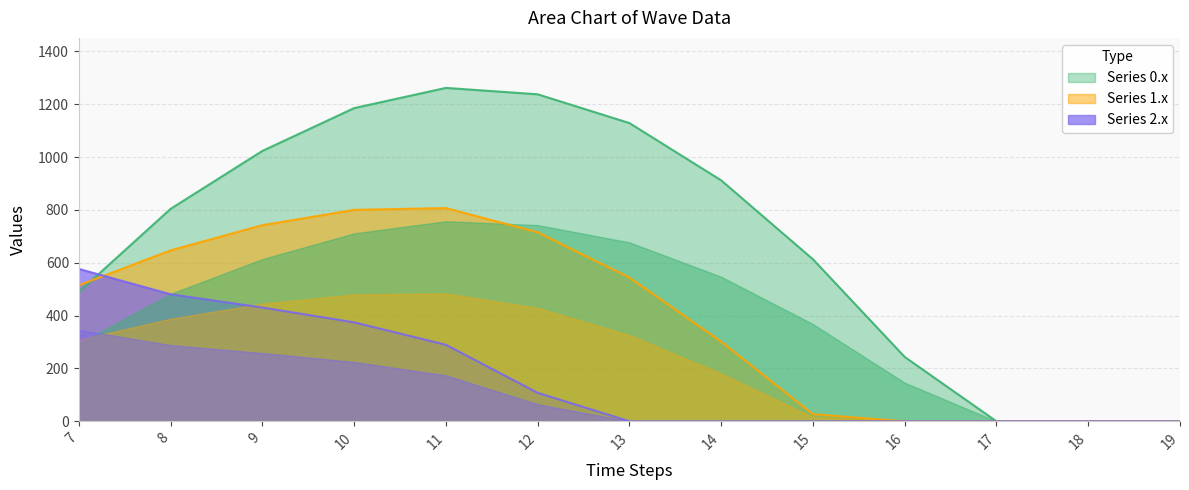

Is the value of Series 1.x at 15 greater than the value of Series 0.x at 10?

No